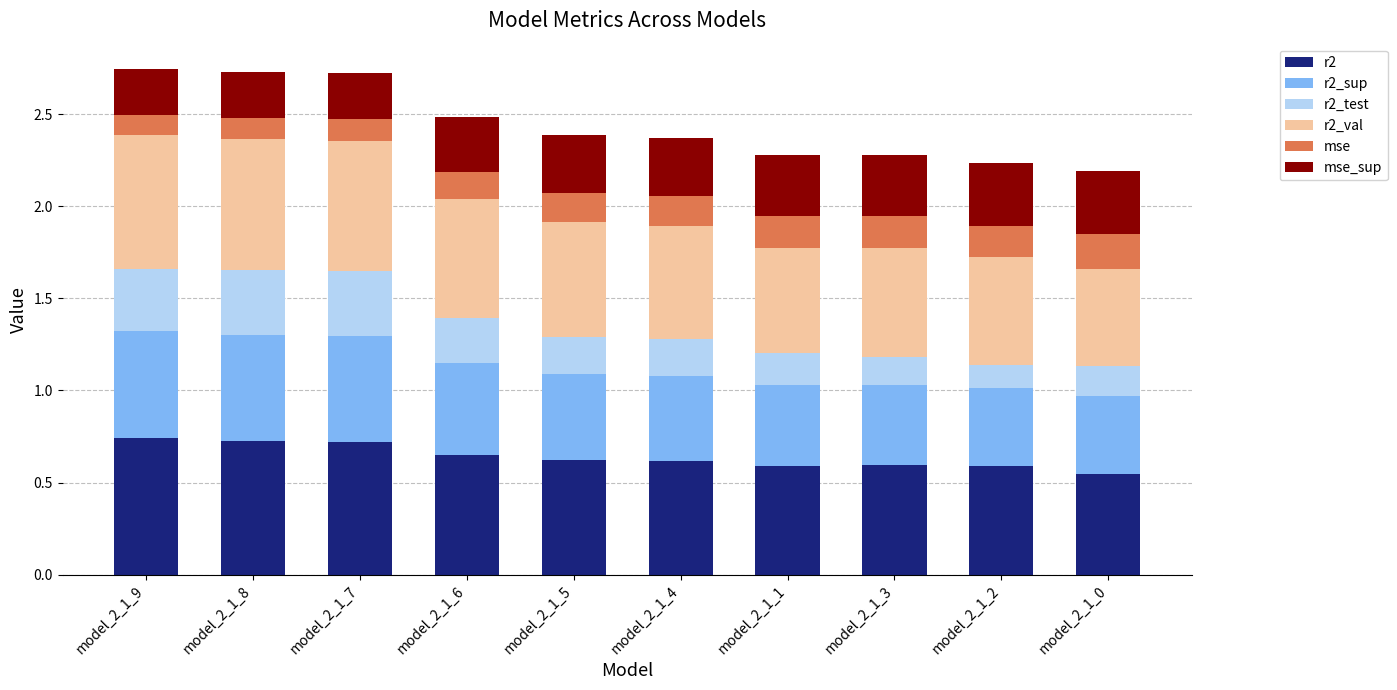

How many categories are shown in the chart?

10